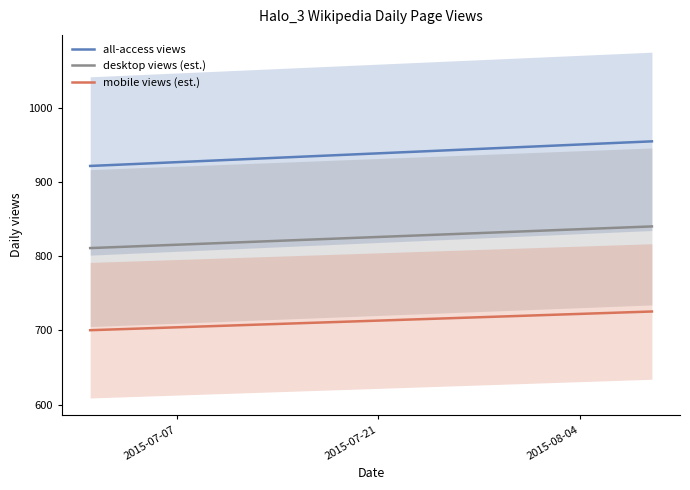

True or false: desktop views (est.) and all-access views cross at least once.

False